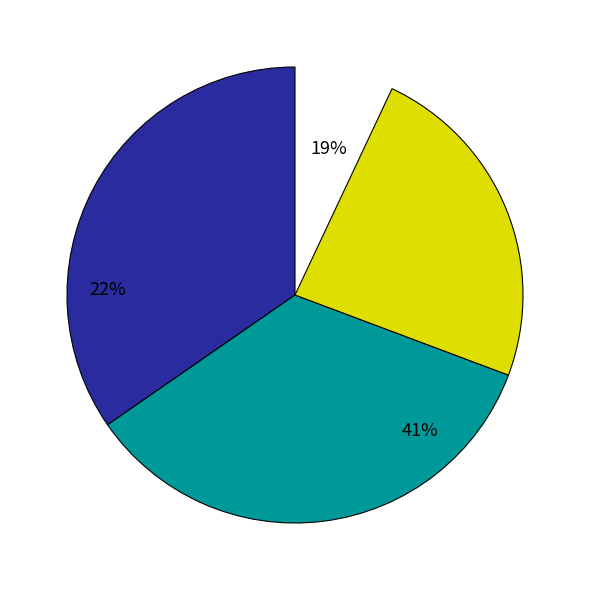

The Homicide slice represents 8% of the pie. True or false?

False